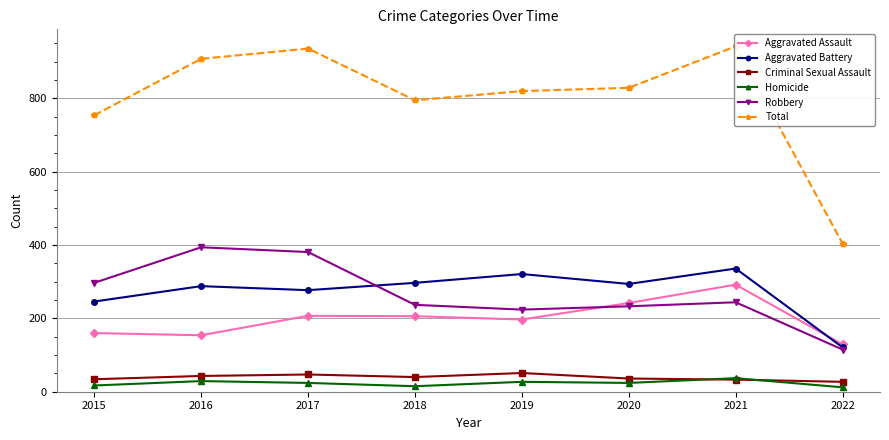

What is the value of the Robbery point at the 5th from the left?

224